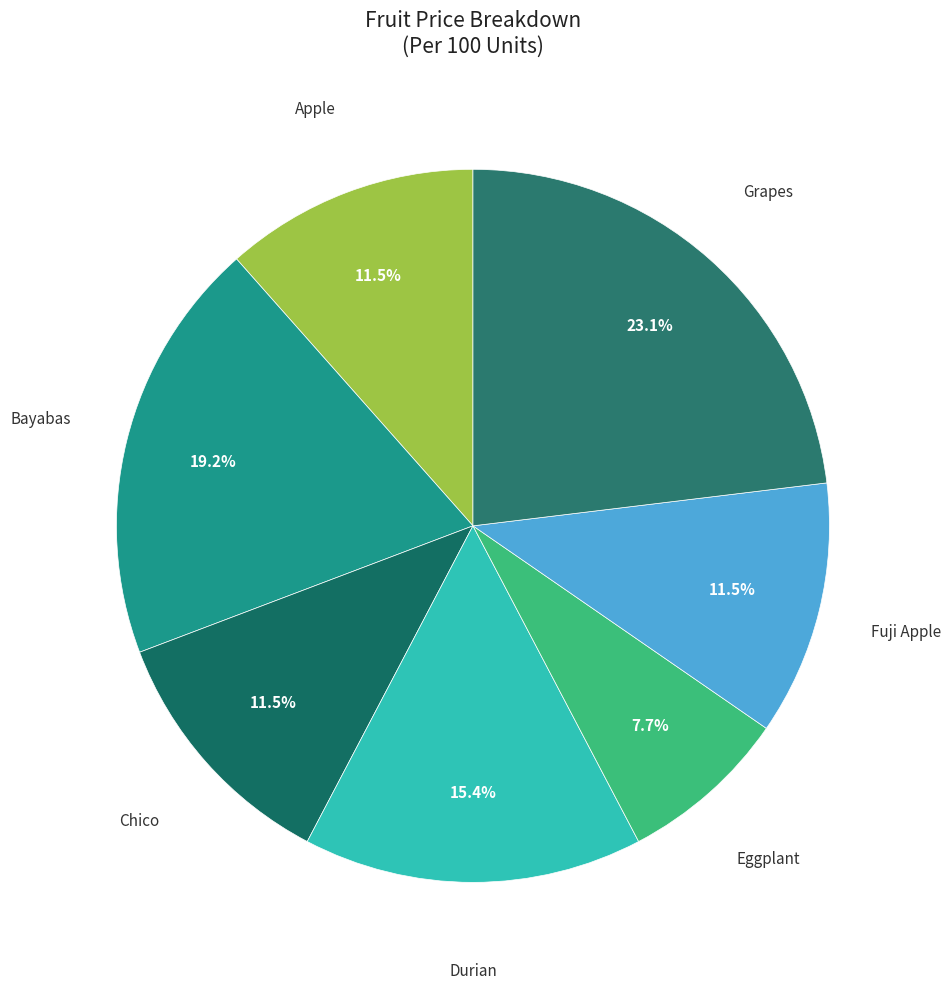

Which has a higher value, Grapes or Durian?

Grapes